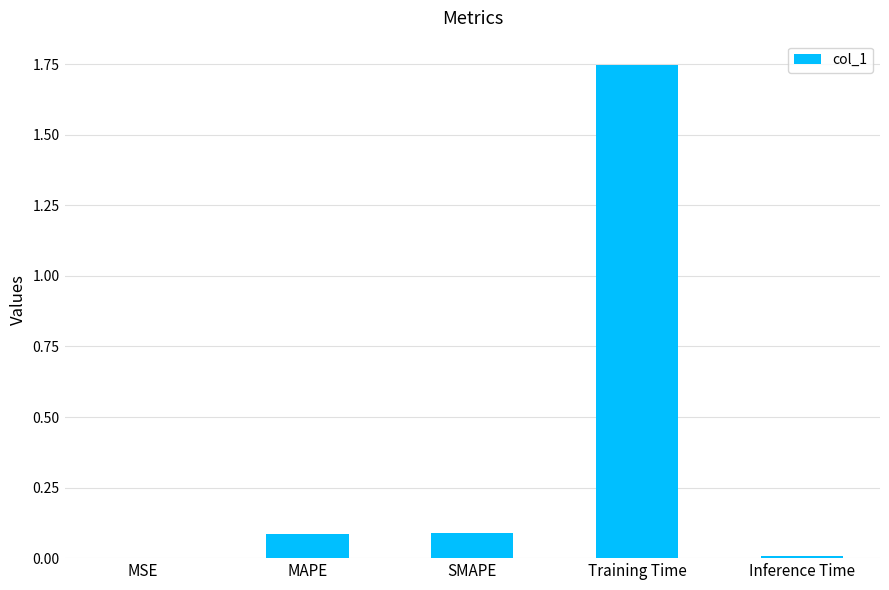

Is it true that the value at MAPE is 0.1?

True